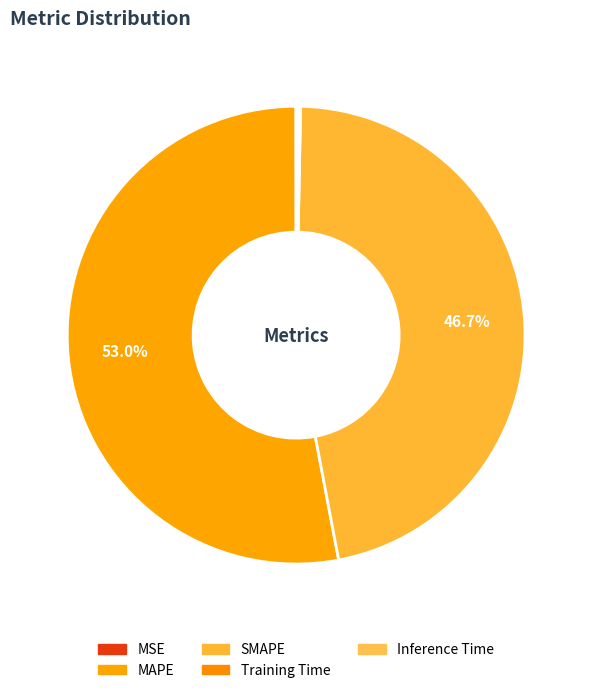

Is it true that SMAPE is 47% of the pie?

True